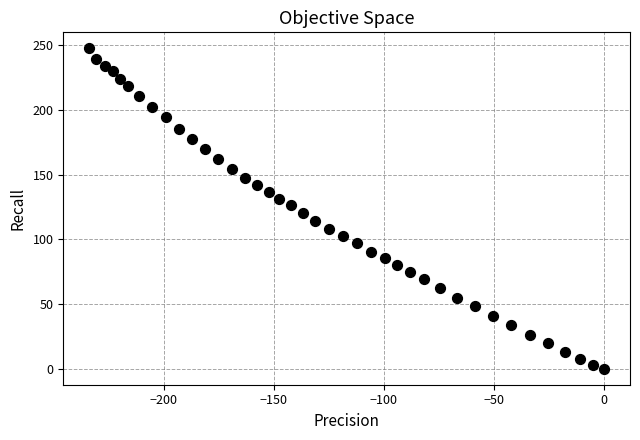

What is the range of Y values (max minus min)?

247.6